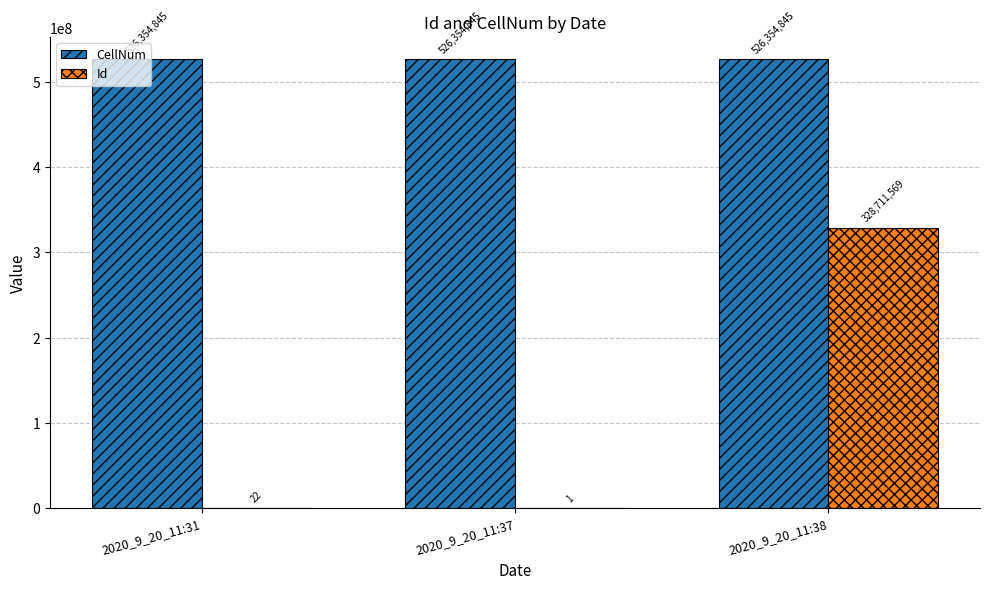

Count the number of data series in this chart.

2